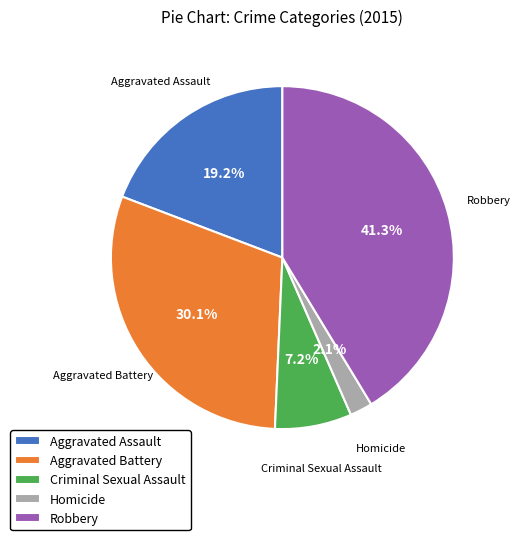

Rank the categories by value from lowest to highest.

Homicide, Criminal Sexual Assault, Aggravated Assault, Aggravated Battery, Robbery